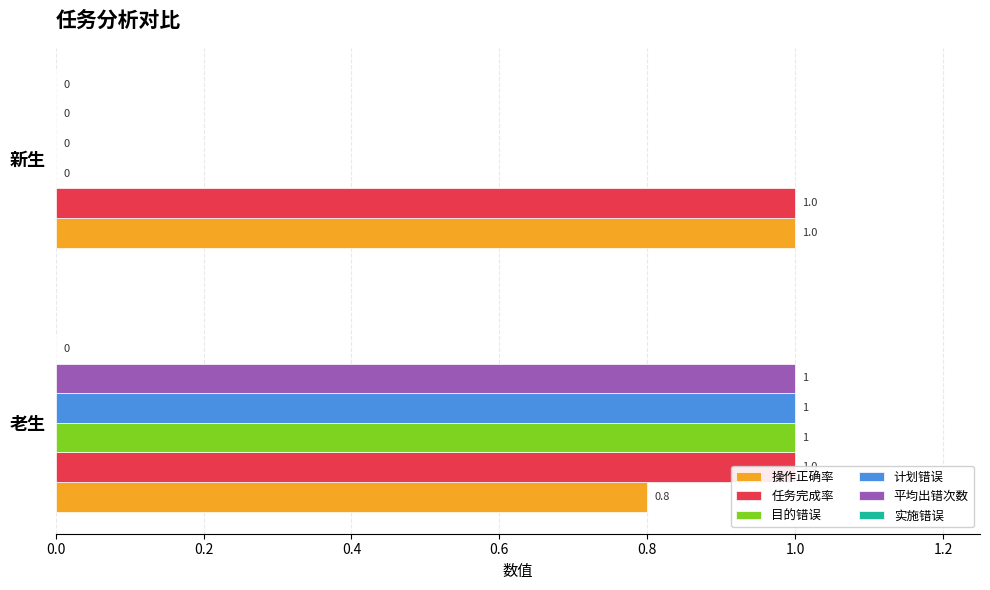

Between 新生 and 老生, which is larger?

新生